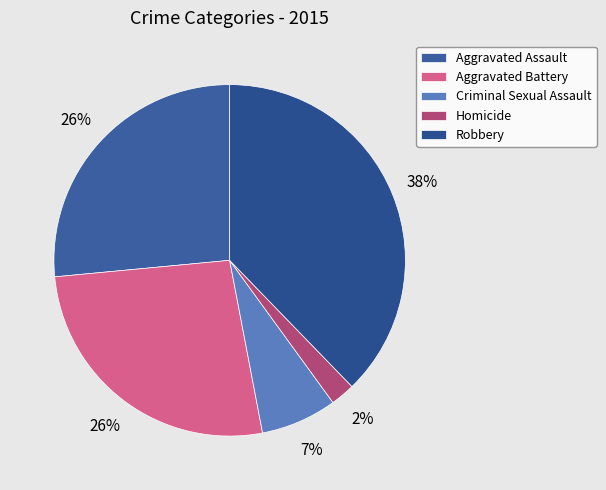

Does Aggravated Battery account for over 50% of the chart?

No